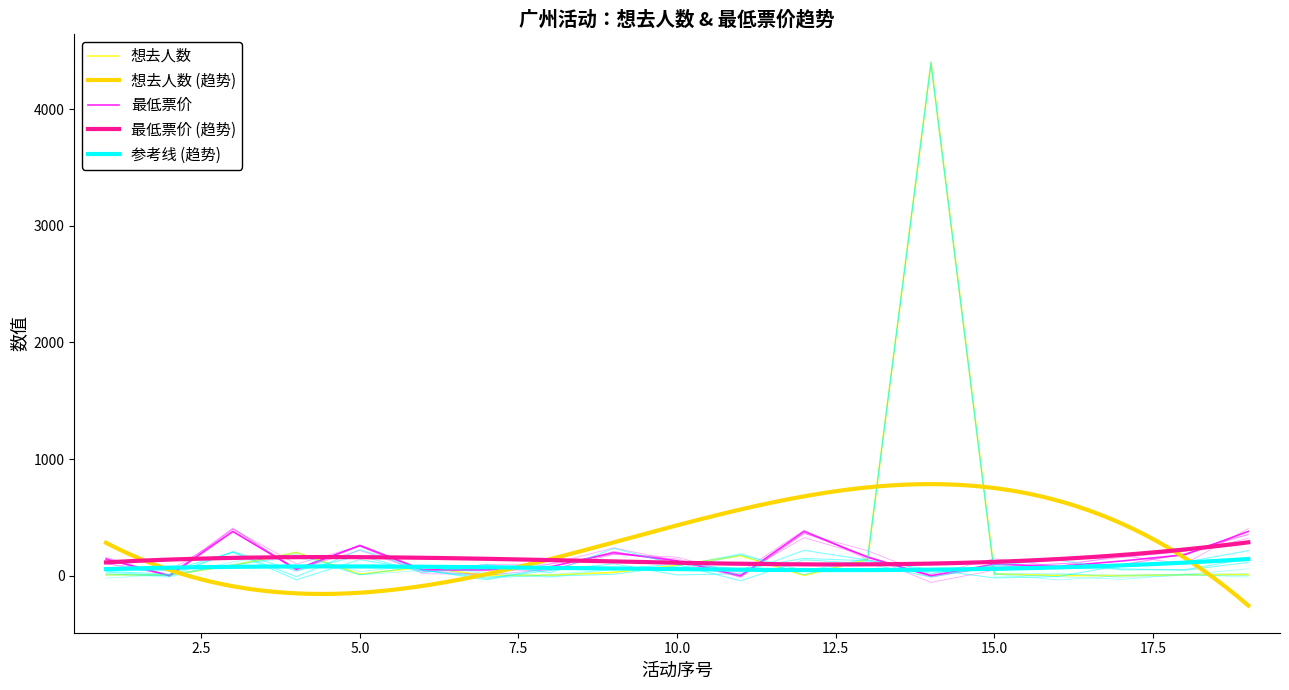

How many times do 最低票价 and 想去人数 cross each other?

10